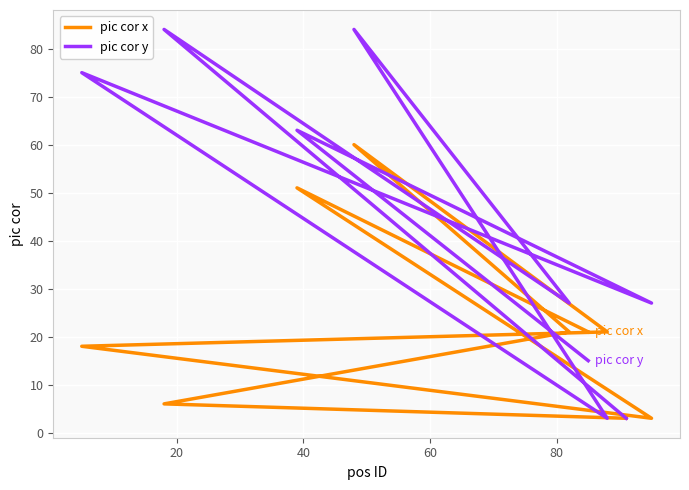

Reading left to right, what are all the values shown in this chart?

pic cor x: 3	6	21	60	21	18	3	51	21
pic cor y: 3	84	27	84	3	75	27	63	15